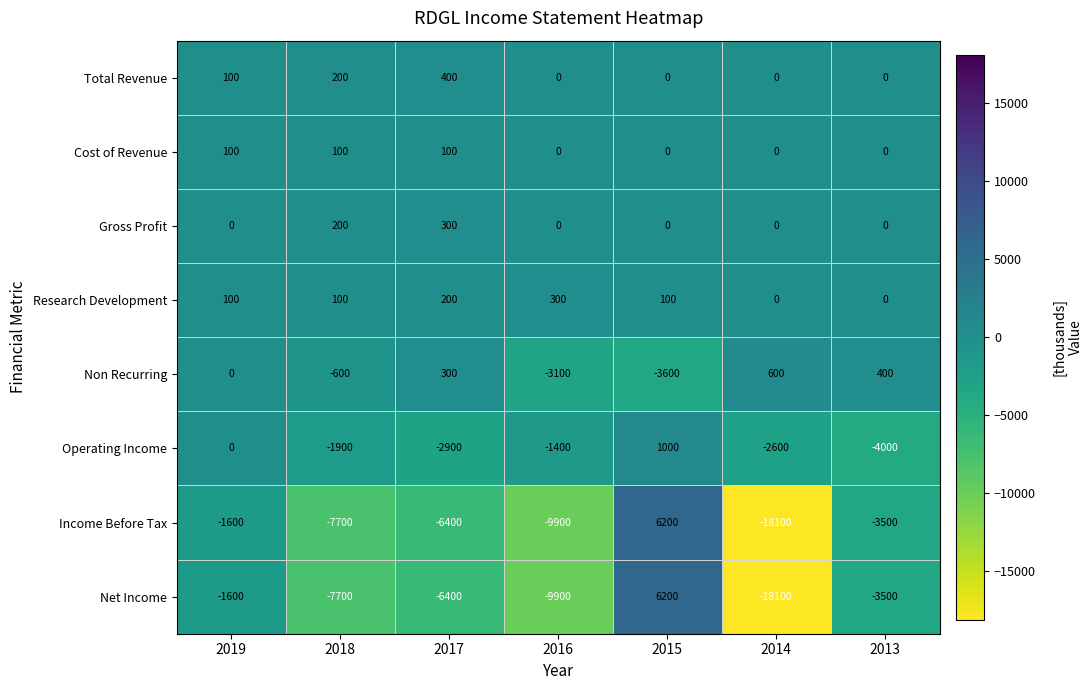

At which category does the chart reach its peak across all series?

2015